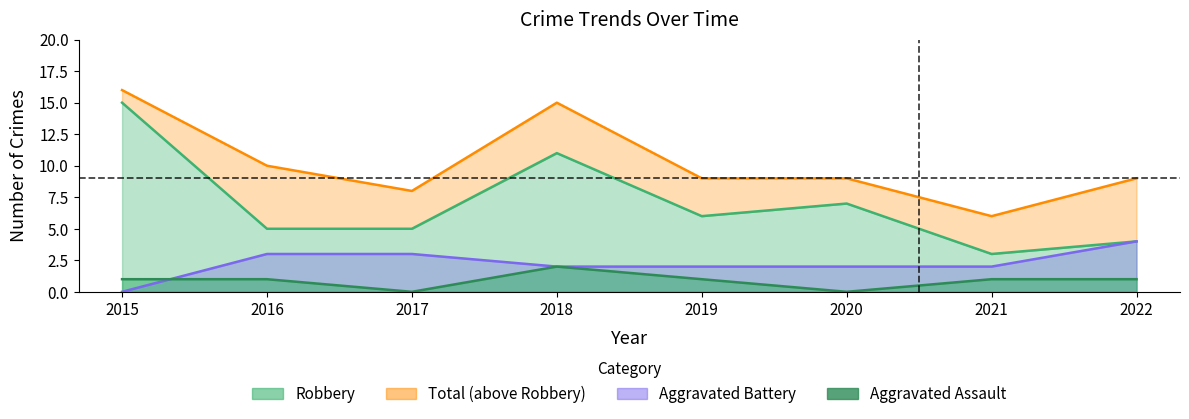

How many interior local valleys does the Aggravated Assault series have?

2